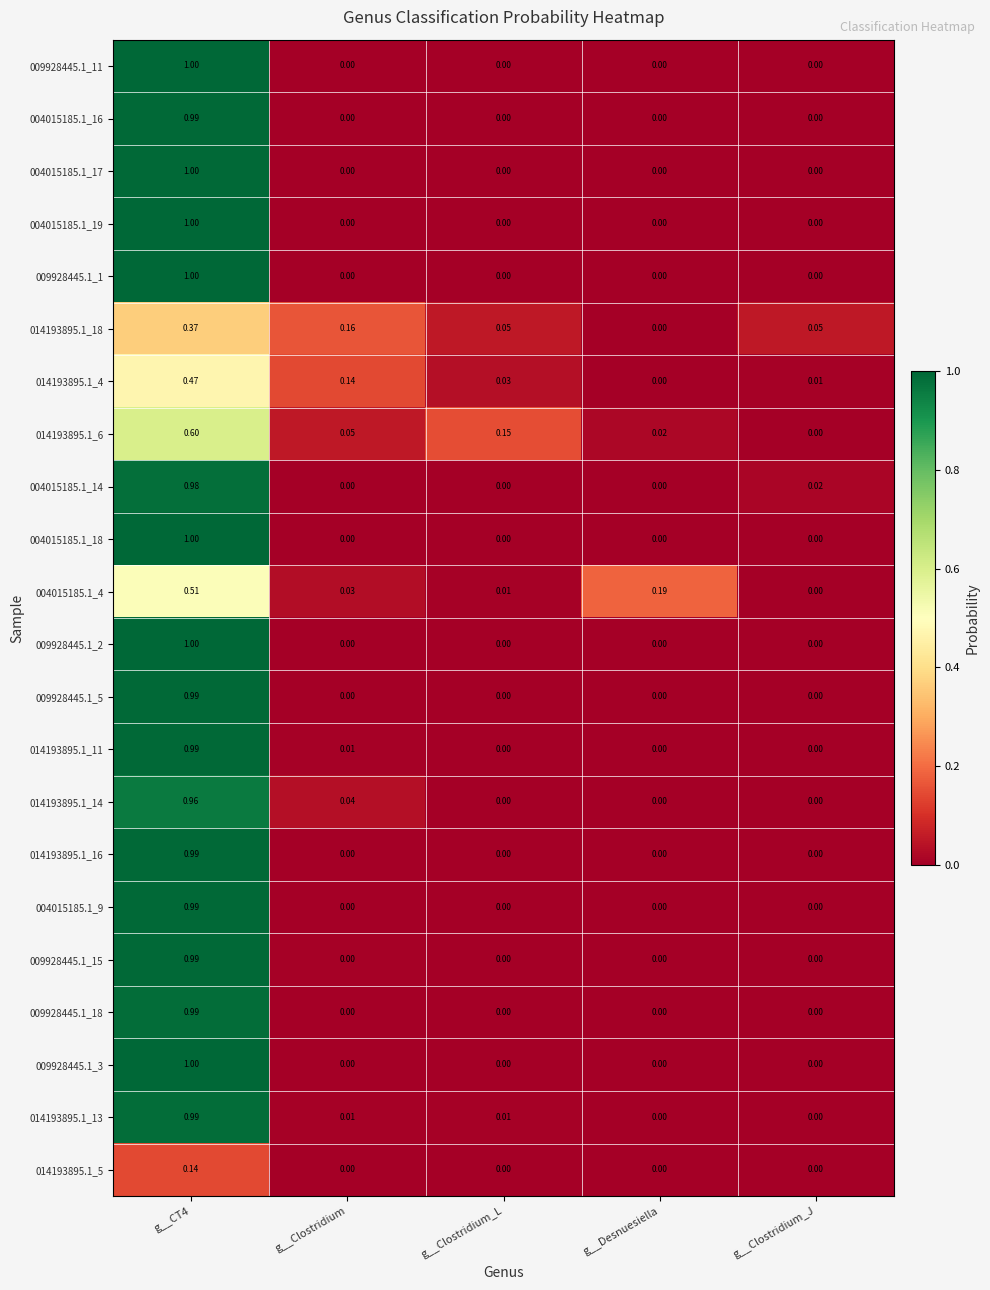

Which category has the highest value across all series?

g__CT4